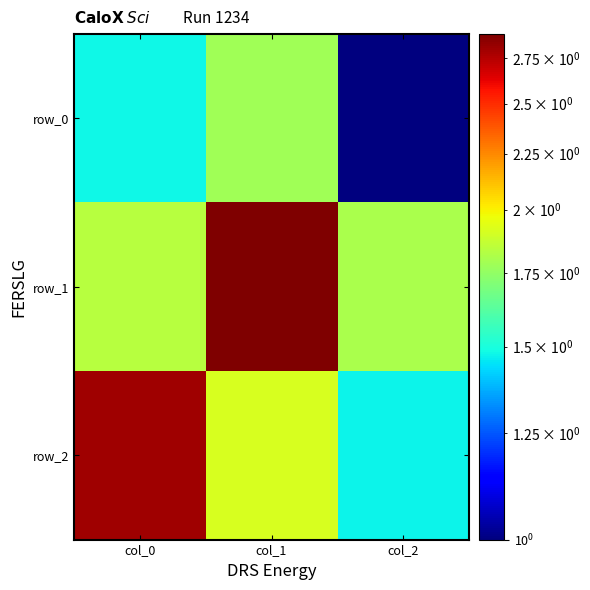

Reading left to right, transcribe all the data shown in this chart.

row_0: col_0=1.5	col_1=1.8	col_2=1.0
row_1: col_0=1.8	col_1=2.9	col_2=1.8
row_2: col_0=2.8	col_1=1.9	col_2=1.5